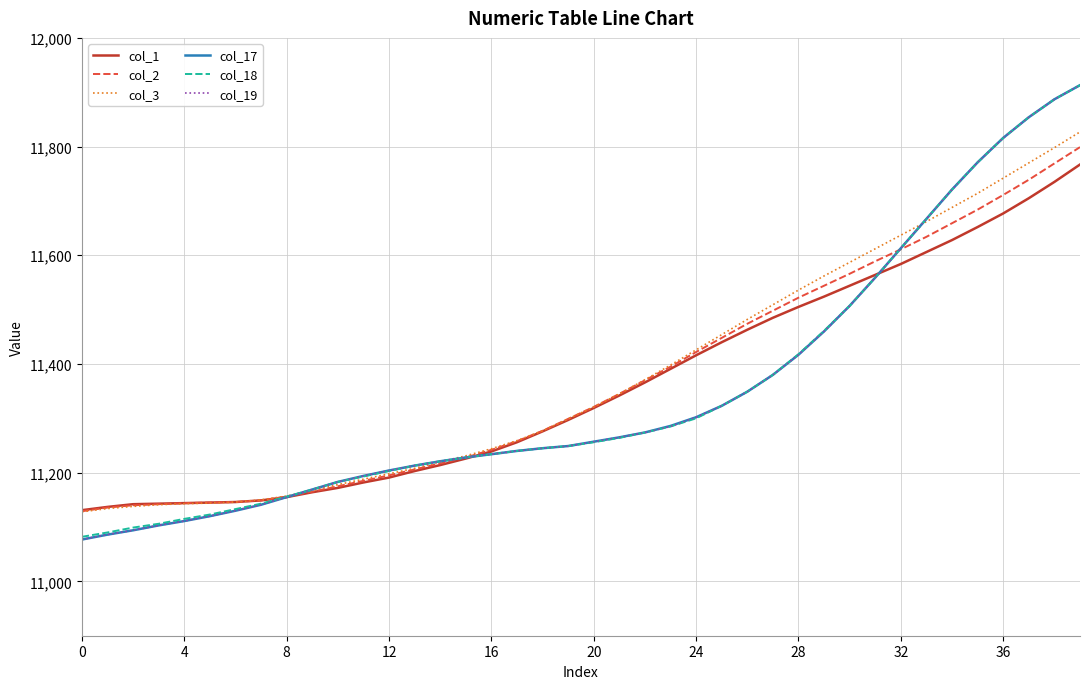

What are all the series names shown in the legend?

col_1, col_2, col_3, col_17, col_18, col_19